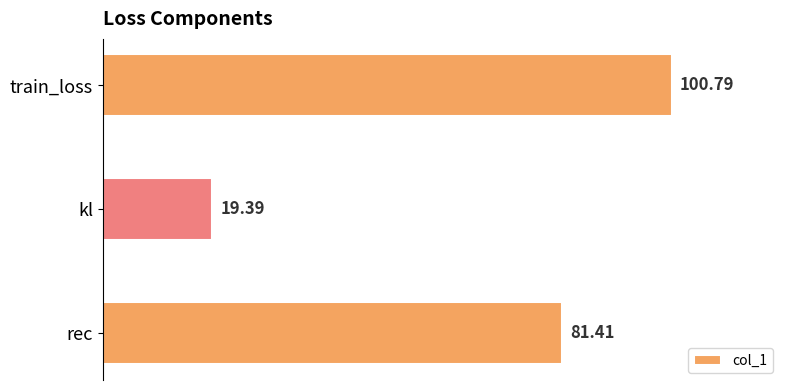

How many values are below 81?

1